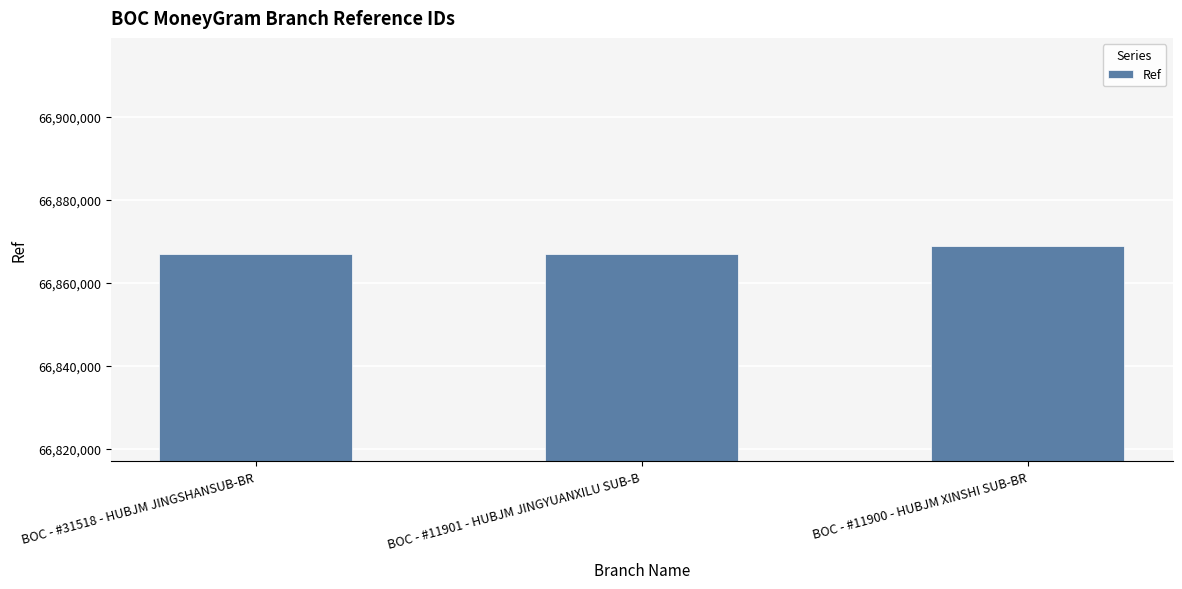

What is the minimum value shown in the chart?

66867067